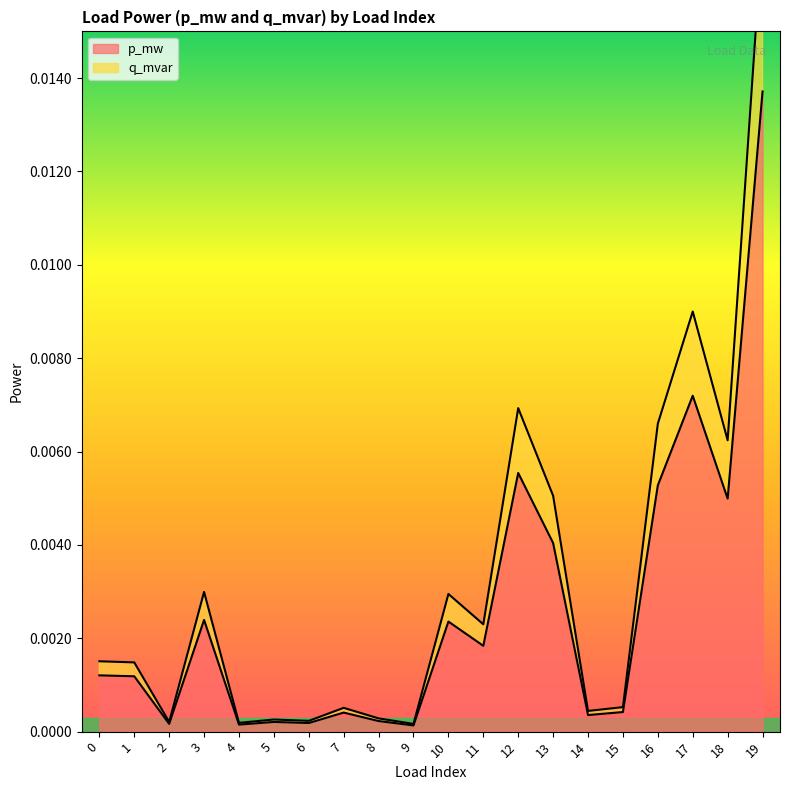

True or false: p_mw and q_mvar cross at least once.

False